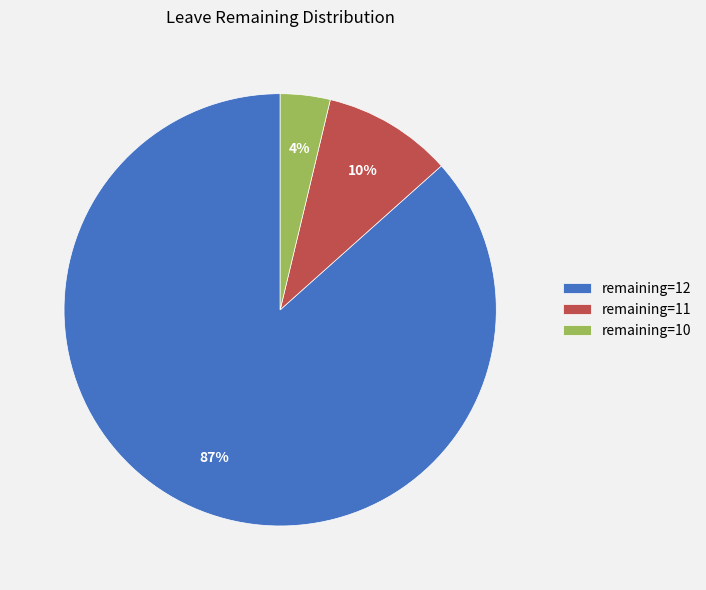

What is the largest slice in the pie chart?

remaining=12